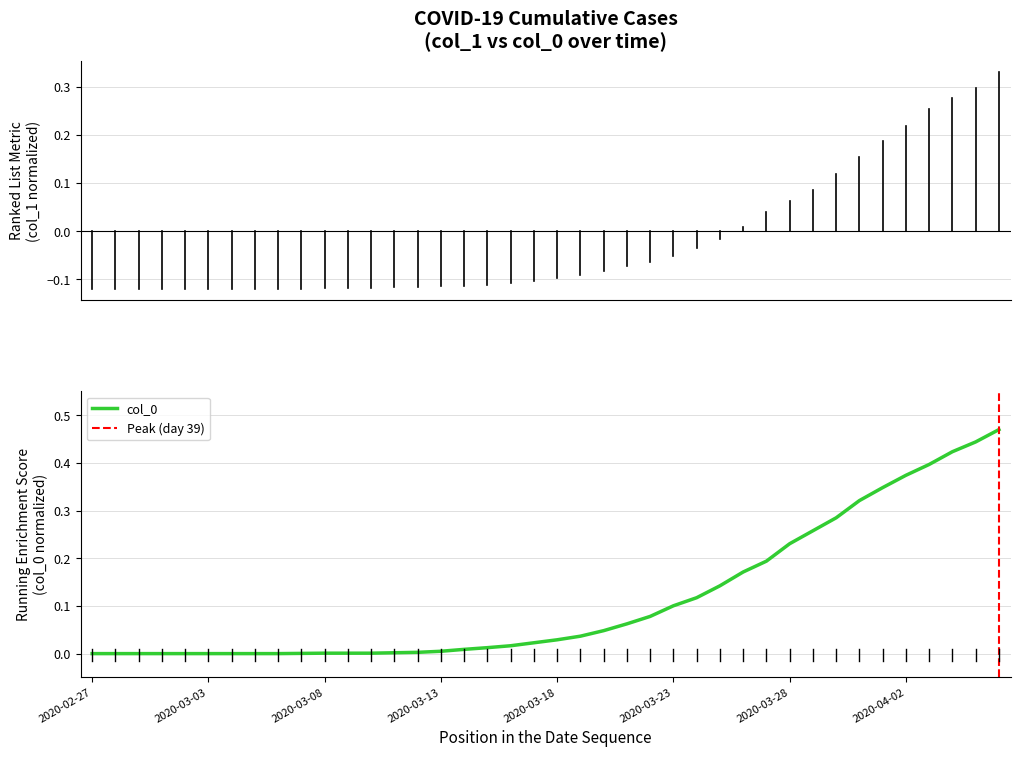

Between 2020-03-08 and 2020-02-29, which is larger?

2020-03-08